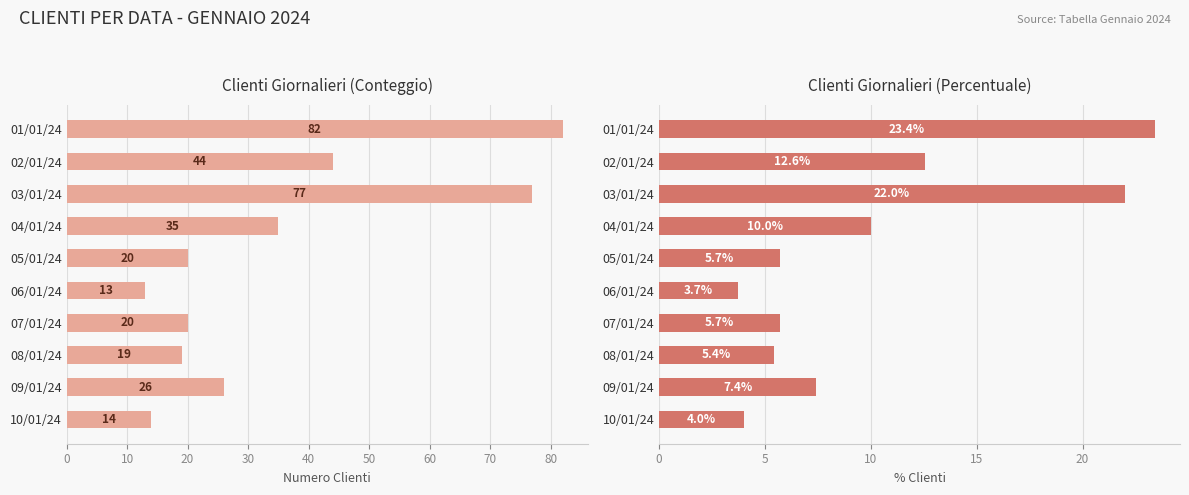

What is the maximum value for Clienti?

82.0